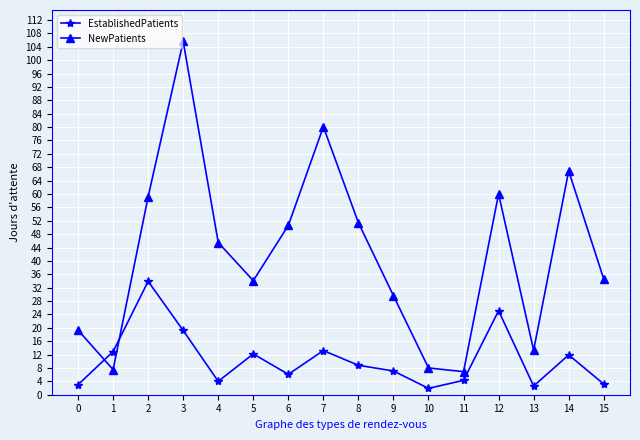

How many intersections are there between NewPatients and EstablishedPatients?

2